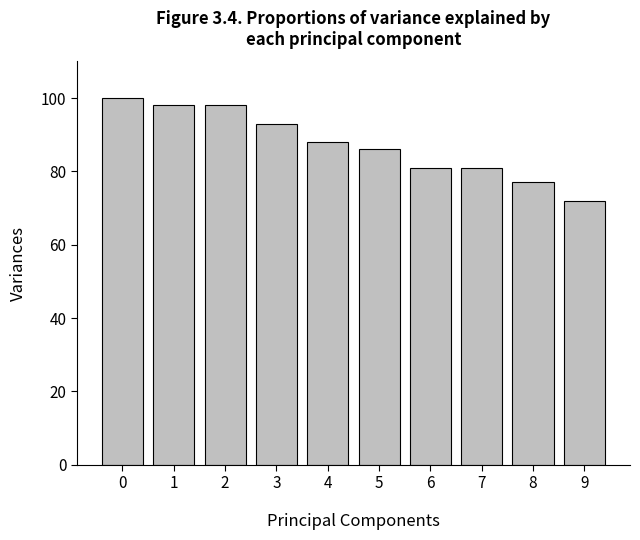

How many series are shown in this chart?

1